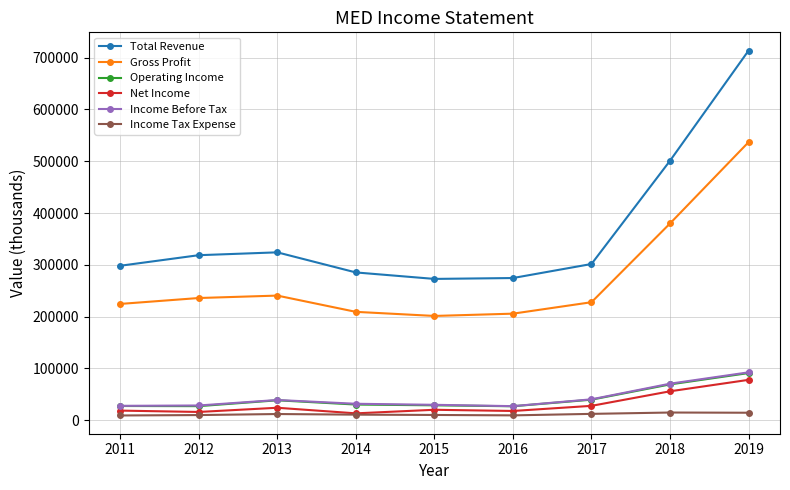

How many data points in Net Income are less than 20100?

4